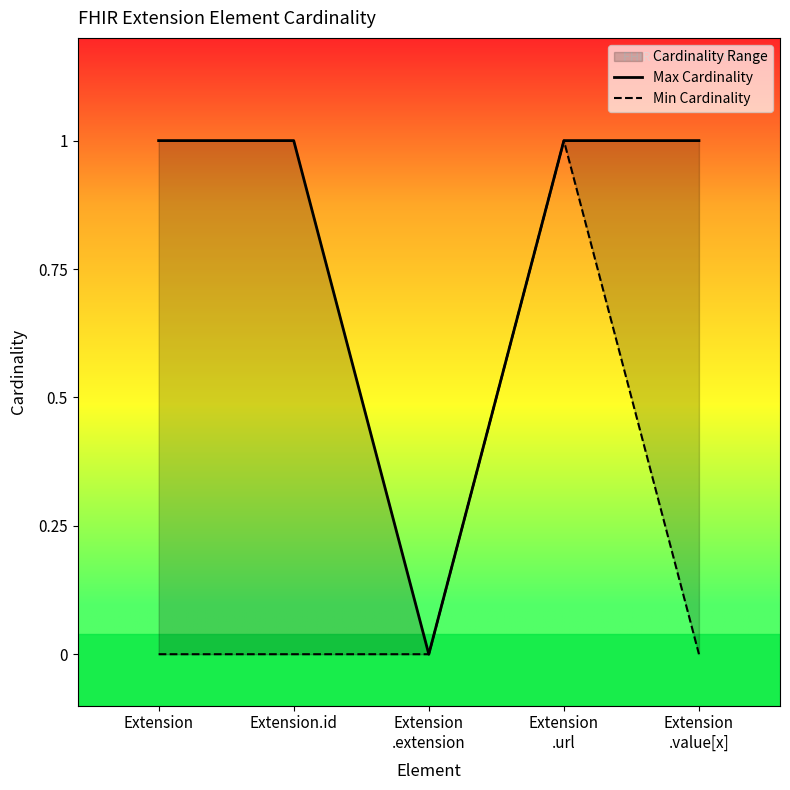

True or false: Max Cardinality and Min Cardinality cross at least once.

False